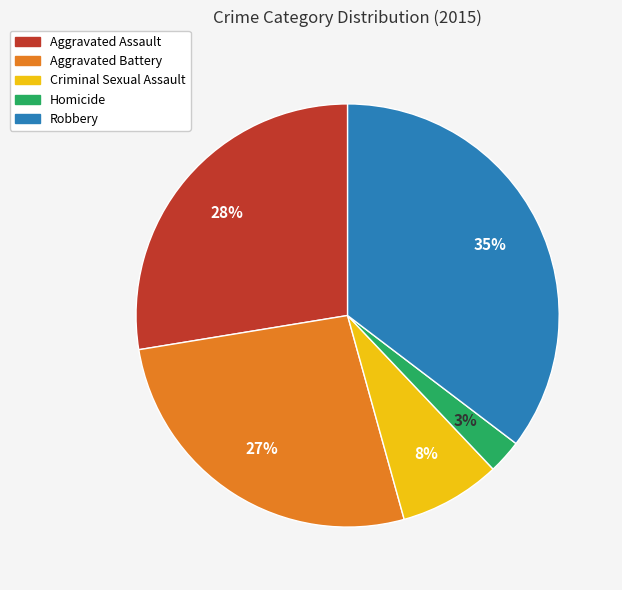

Is the sum of Aggravated Battery and Robbery greater than half?

Yes